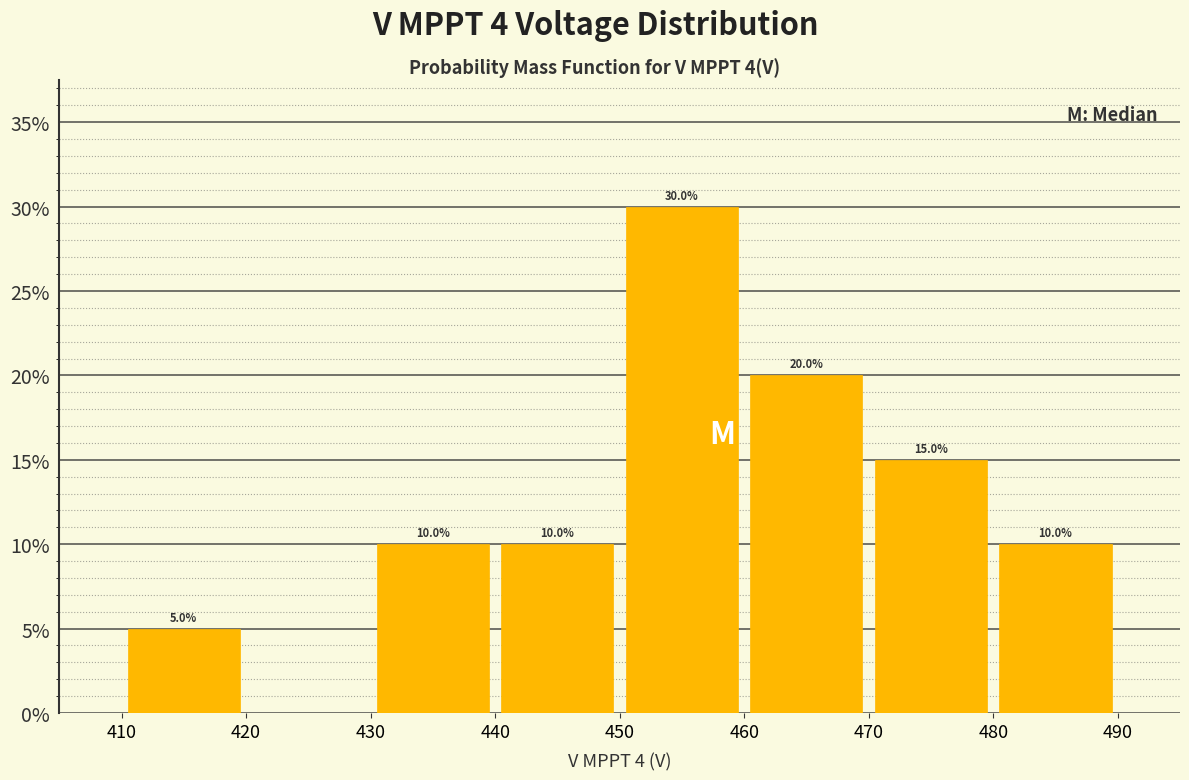

Over which range of the x-axis is the bar tallest?

450 to 460